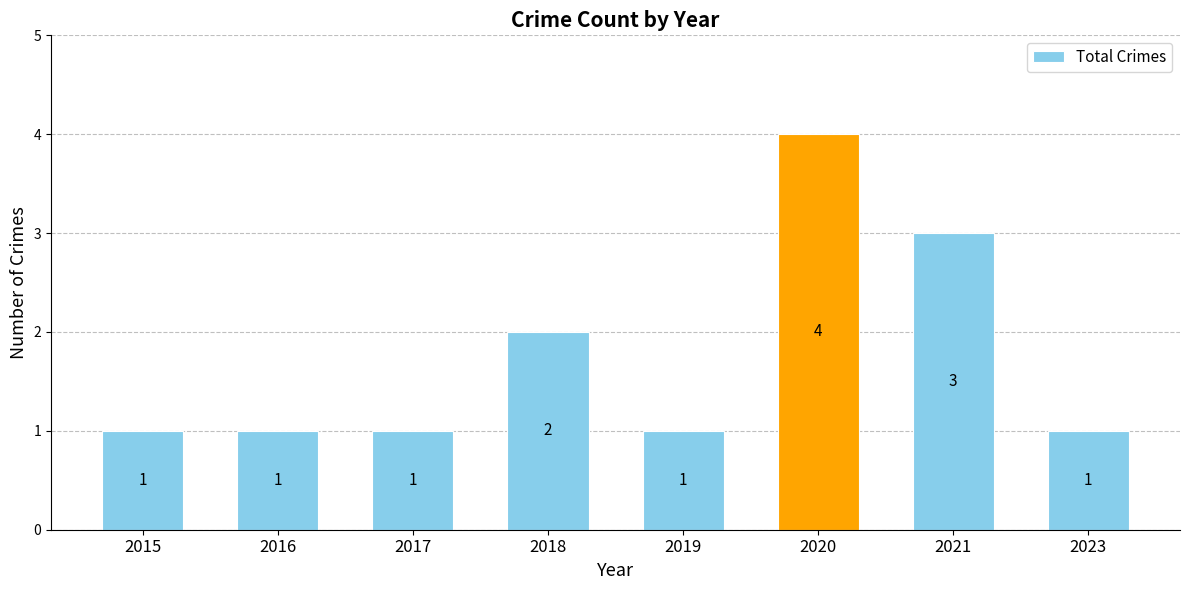

True or false: the data shows 0 at 2023.

False